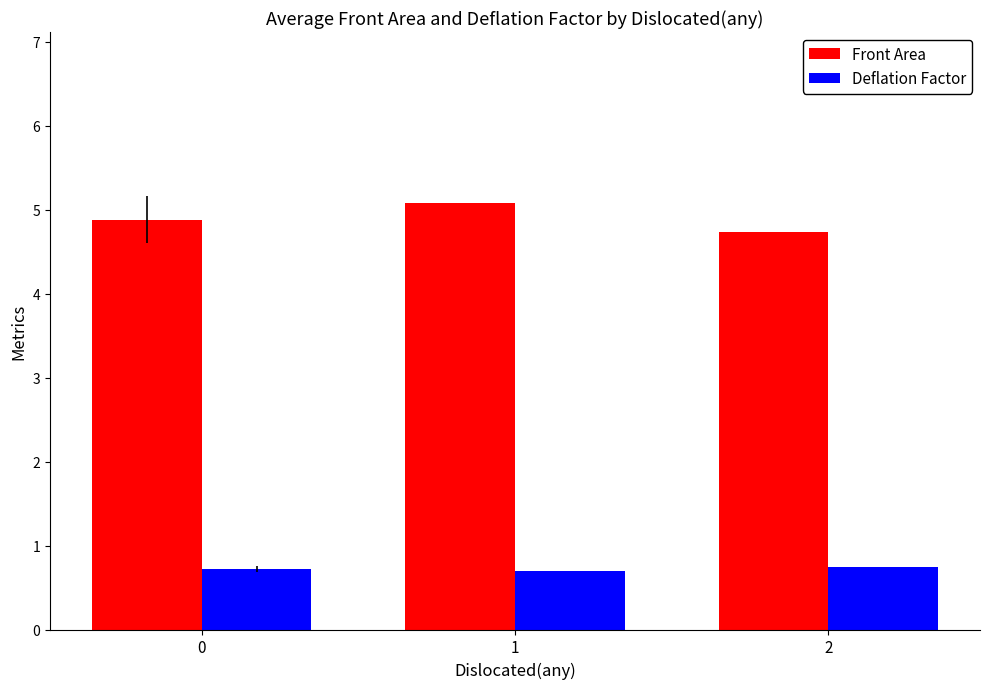

How many bars are there in each group?

2